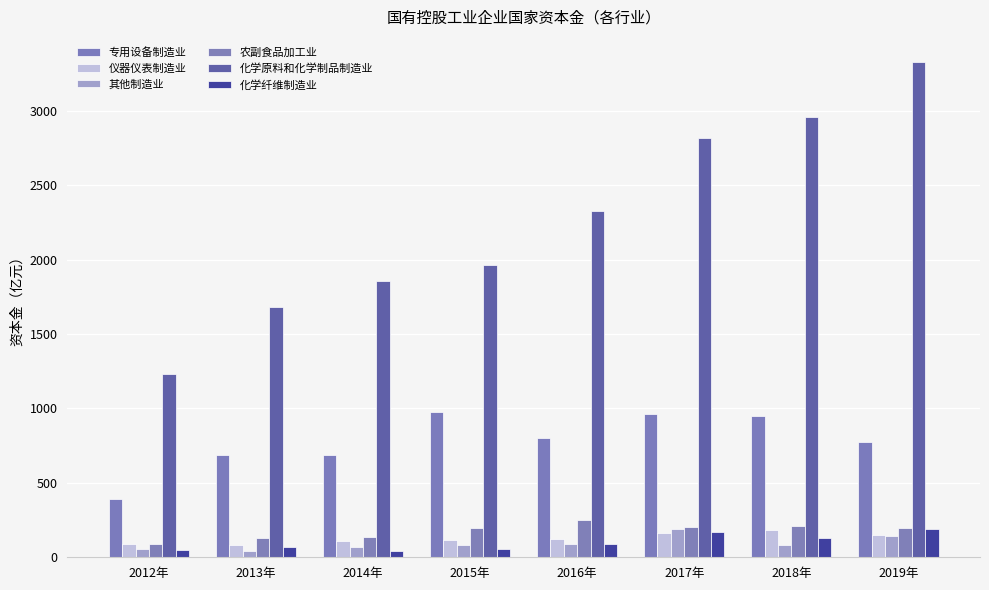

What is the difference between the maximum and second lowest values in the 化学原料和化学制品制造业 series?

1647.8